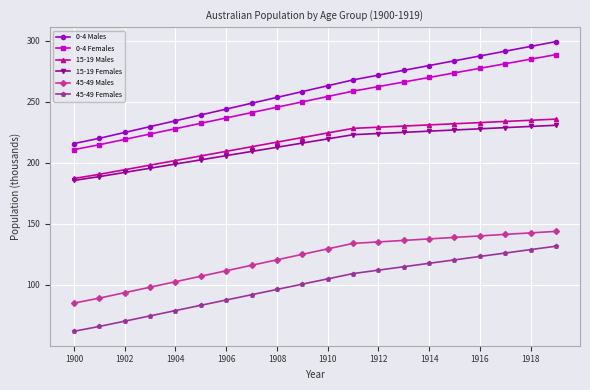

What is the difference between the maximum and minimum values in the 15-19 Males series?

48.7